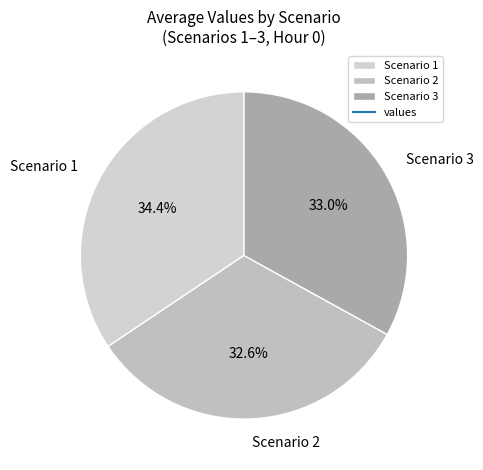

True or false: Scenario 1 accounts for 45% of the total.

False